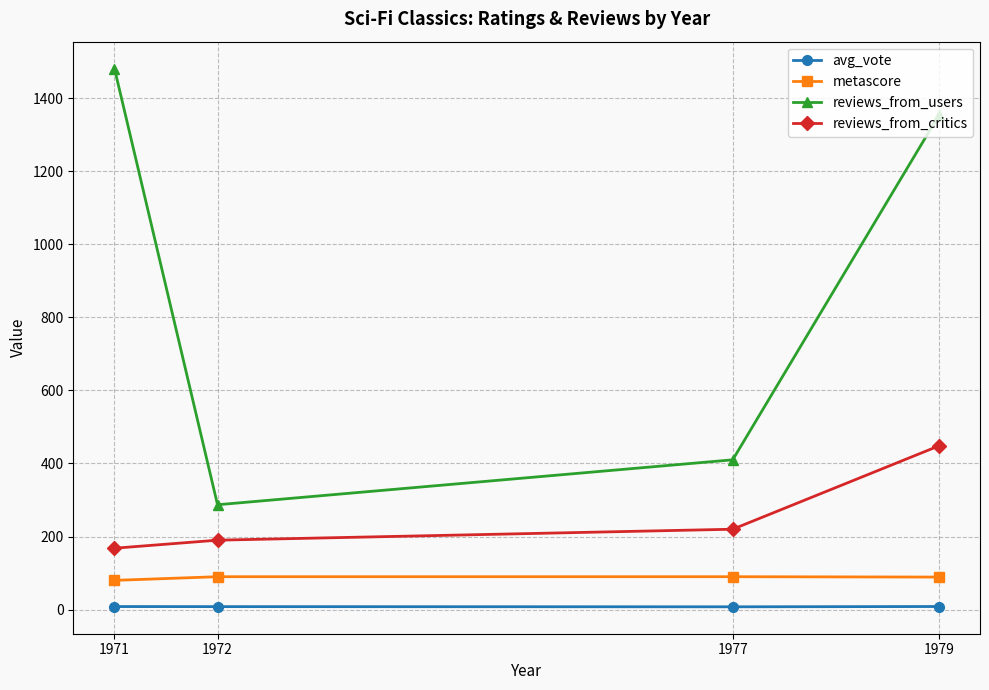

What is the sum of all reviews_from_critics values?

1026.0